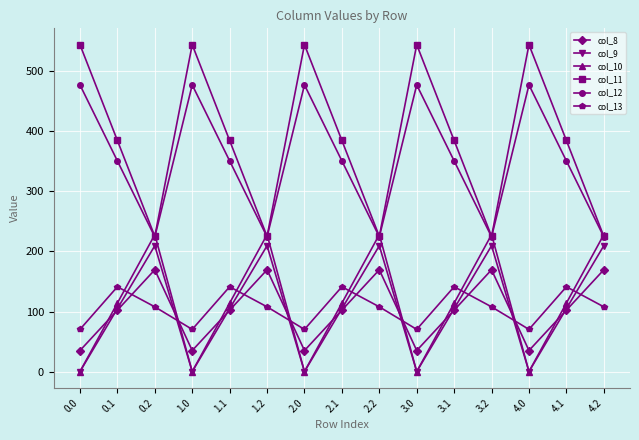

Reading left to right, list all the values displayed in this chart.

col_8: 35.0	102.3	169.5	35.0	102.3	169.5	35.0	102.3	169.5	35.0	102.3	169.5	35.0	102.3	169.5
col_9: 0.0	104.8	209.6	0.0	104.8	209.6	0.0	104.8	209.6	0.0	104.8	209.6	0.0	104.8	209.6
col_10: 0.0	114.0	228.0	0.0	114.0	228.0	0.0	114.0	228.0	0.0	114.0	228.0	0.0	114.0	228.0
col_11: 544.3	384.7	225.2	544.3	384.7	225.2	544.3	384.7	225.2	544.3	384.7	225.2	544.3	384.7	225.2
col_12: 477.2	350.8	224.3	477.2	350.8	224.3	477.2	350.8	224.3	477.2	350.8	224.3	477.2	350.8	224.3
col_13: 70.2	141.2	107.8	70.2	141.2	107.8	70.2	141.2	107.8	70.2	141.2	107.8	70.2	141.2	107.8